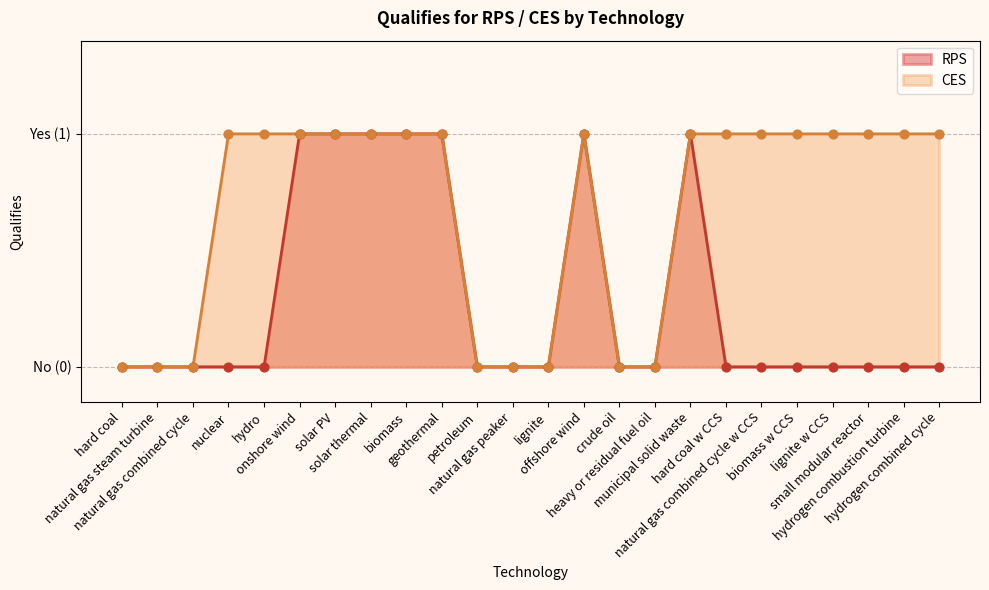

Which series contains the highest Y value?

RPS